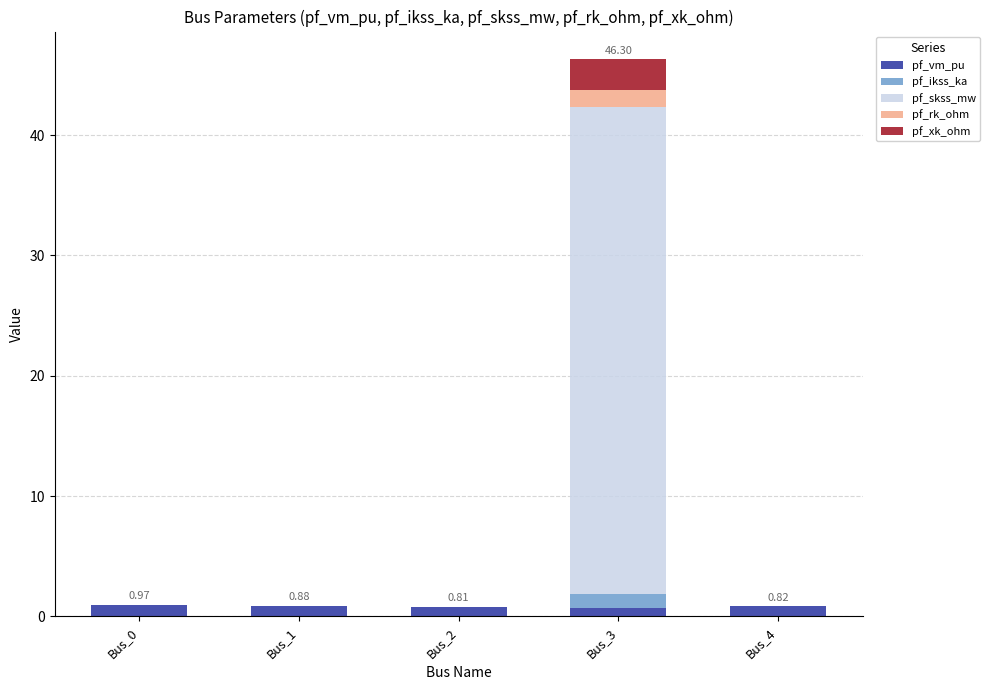

At which category is the sum across all series the highest?

Bus_3